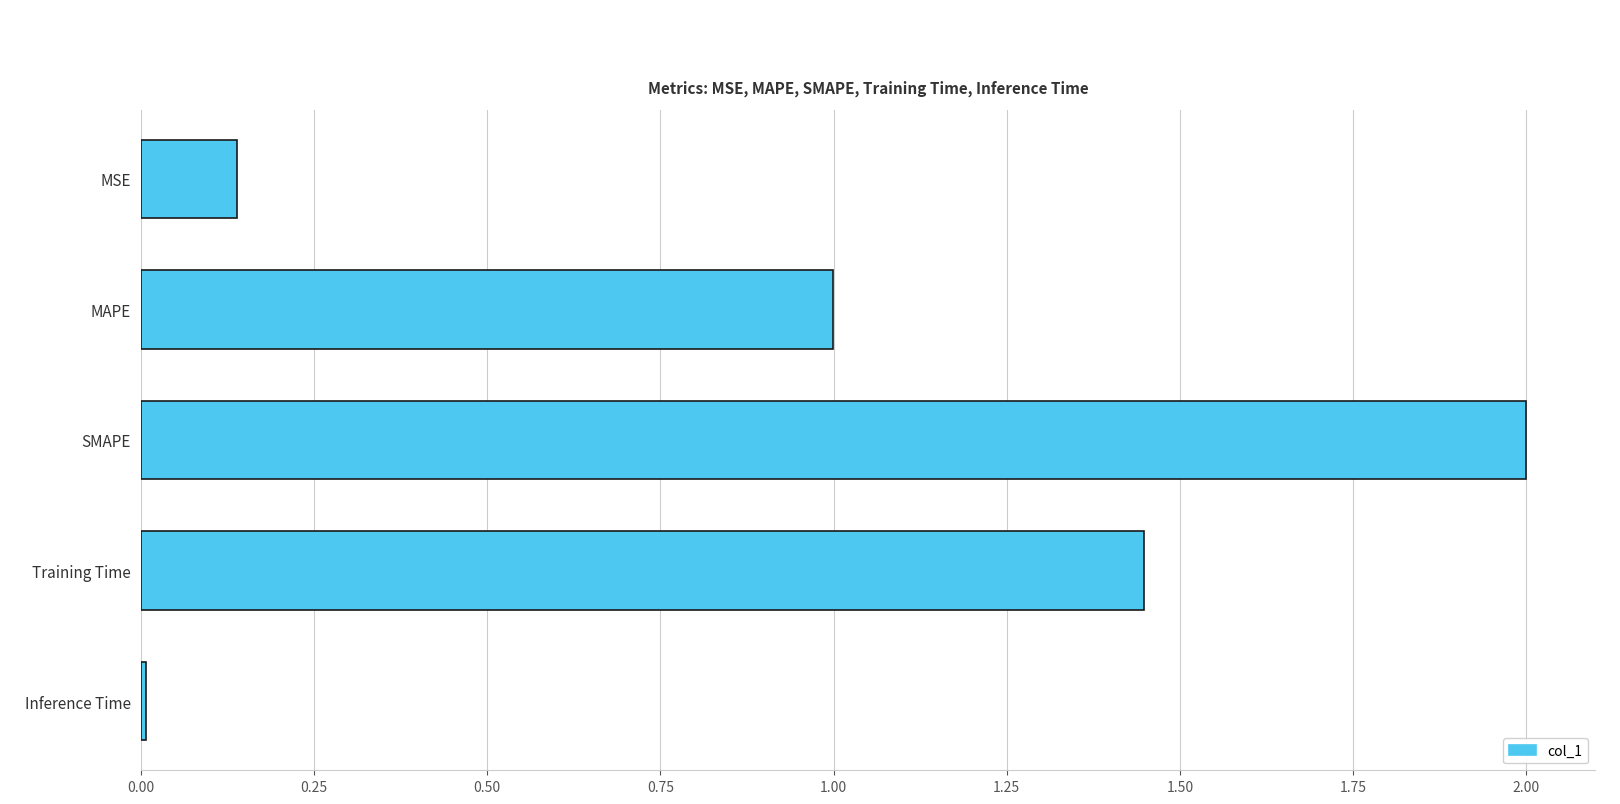

Count the number of categories in the chart.

5